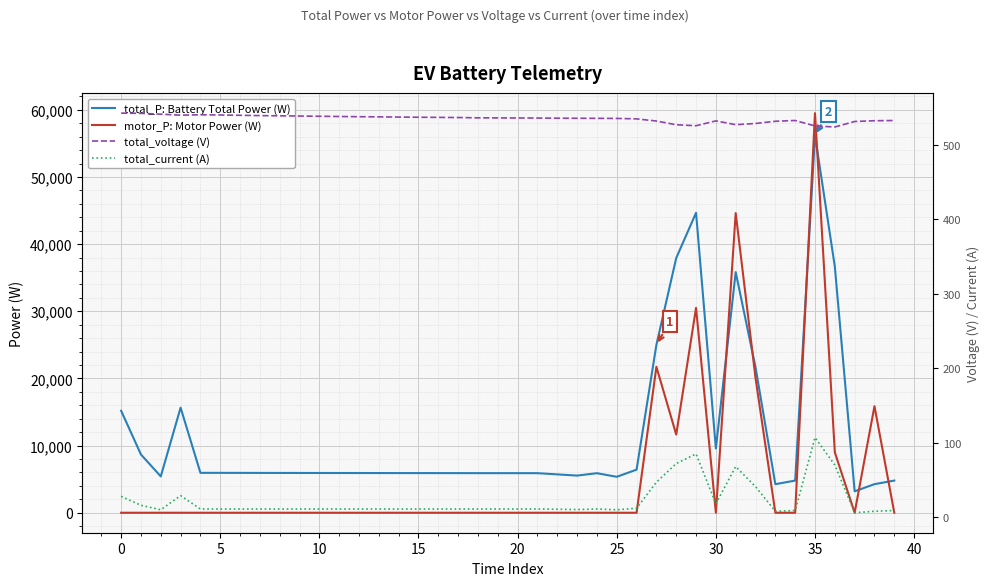

What is the maximum value for total_P: Battery Total Power (W)?

56196.4